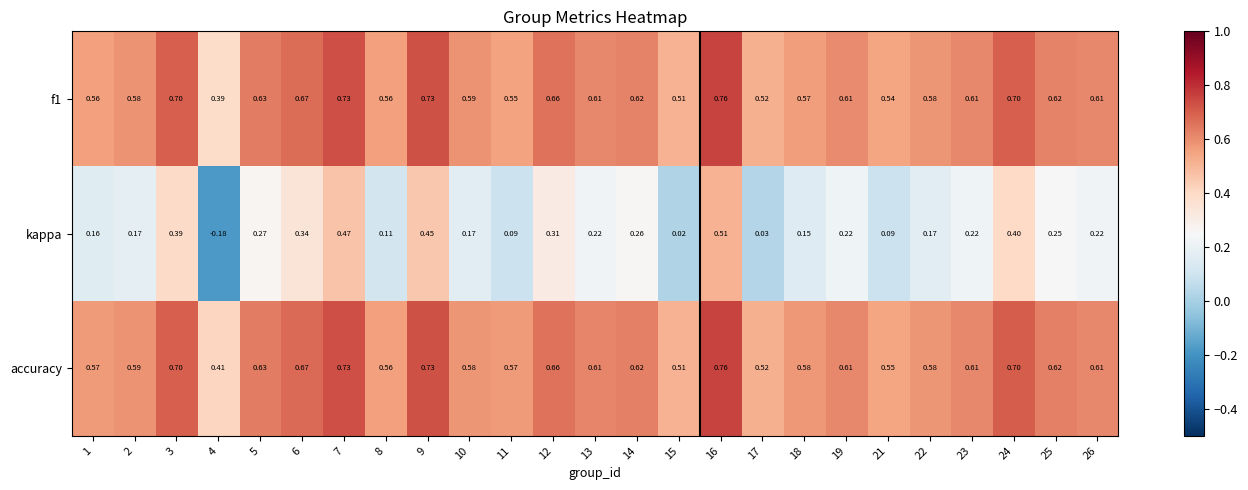

Is the value of f1 at 14 greater than the value of accuracy at 17?

Yes